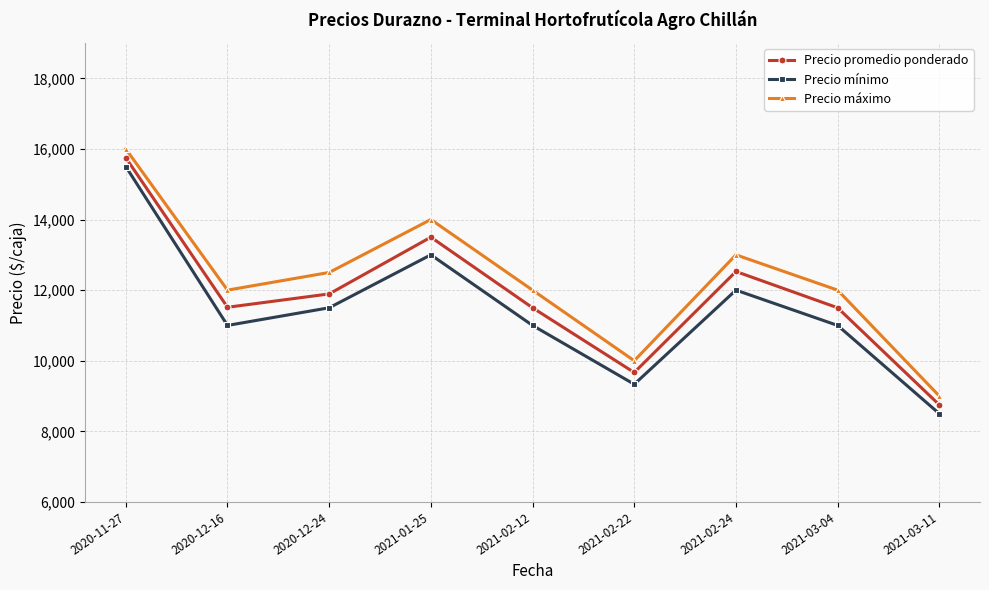

Rank the series by their maximum value, from highest to lowest.

Precio máximo, Precio promedio ponderado, Precio mínimo